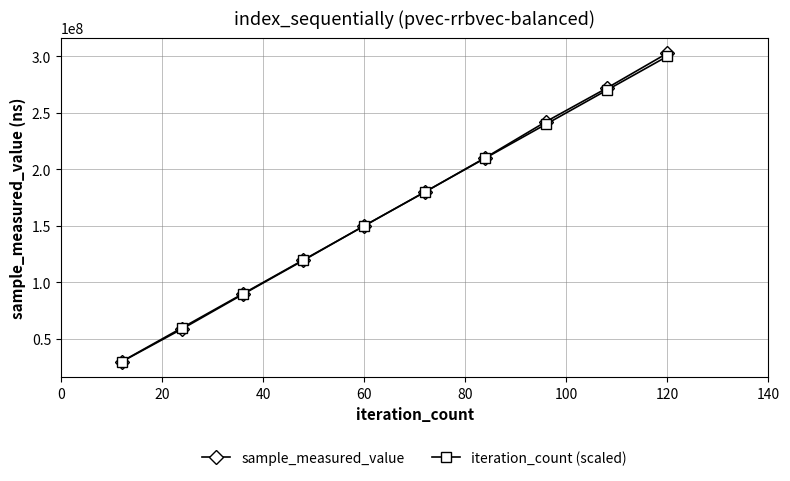

True or false: iteration_count (scaled) has more than 1 points higher than both neighbors.

False